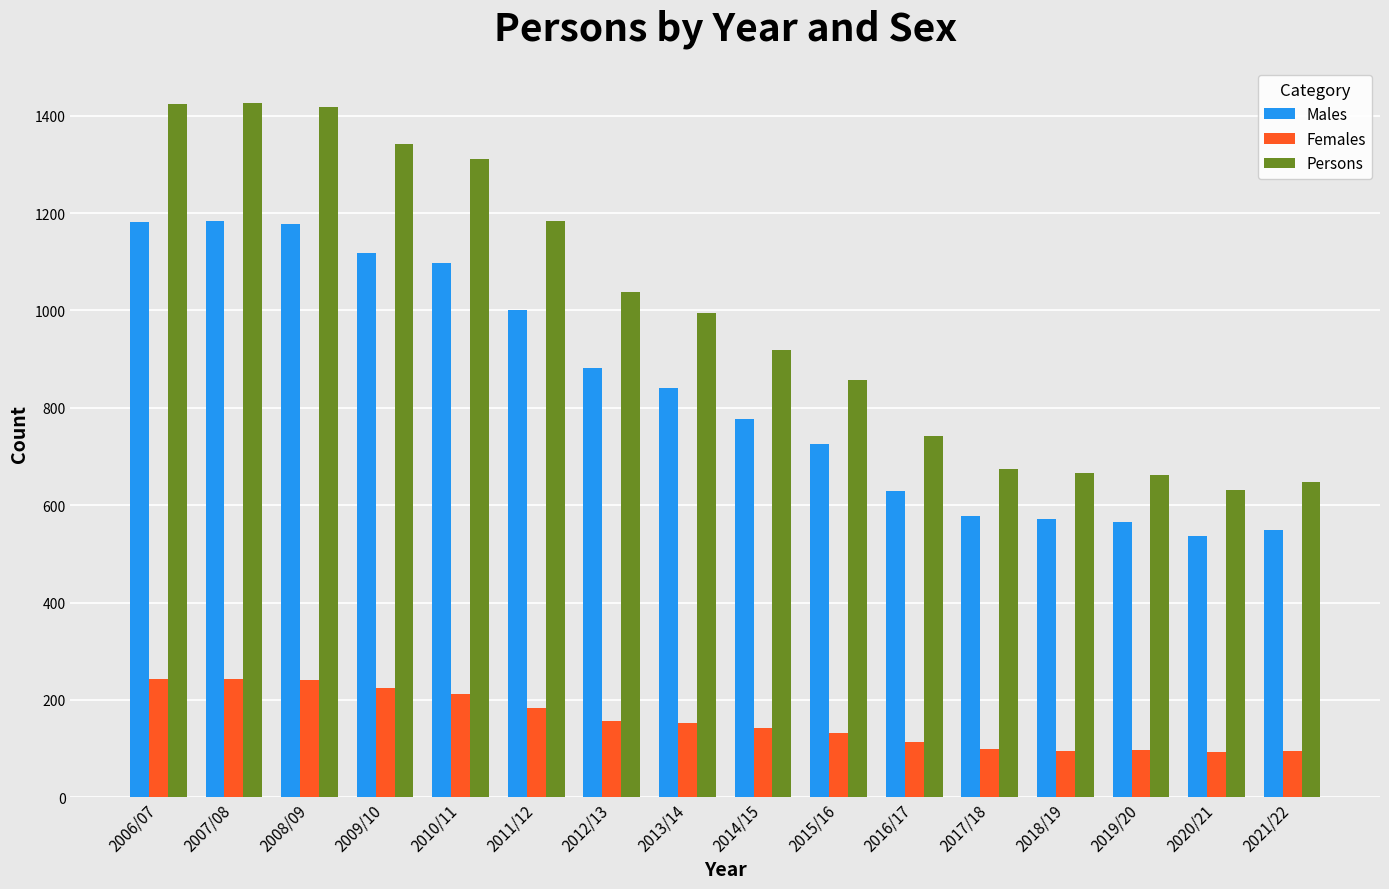

Which series has the largest total across all categories?

Persons